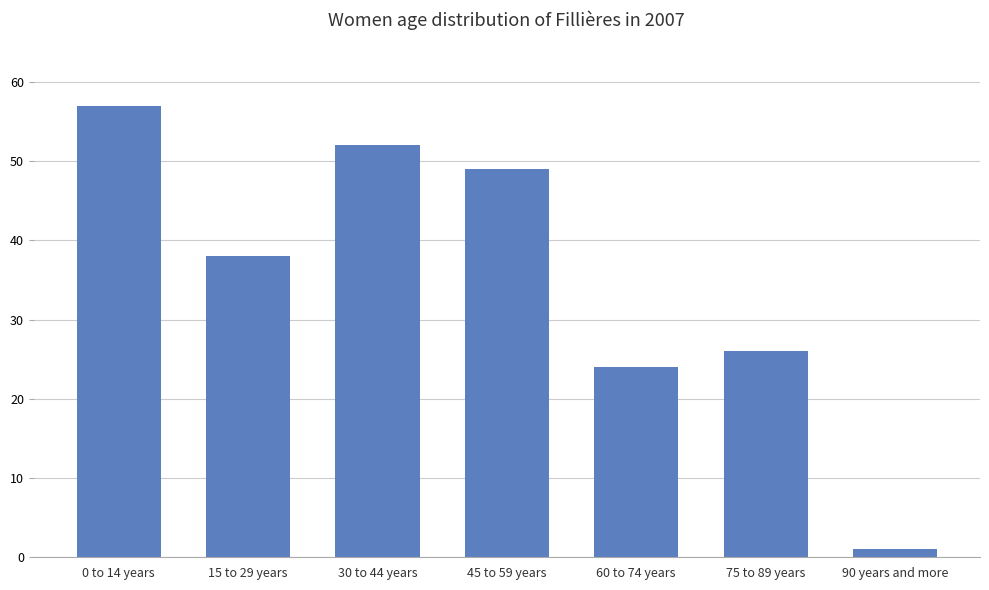

How many bars are there in total?

7